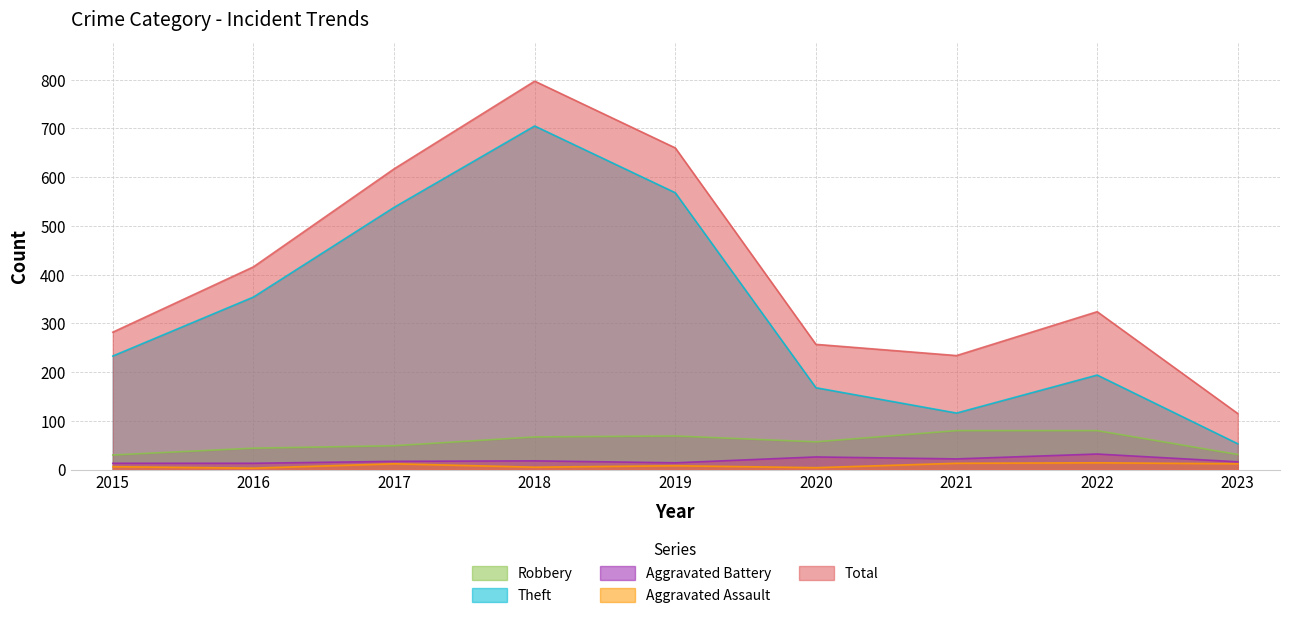

How many lines are shown in the chart?

5